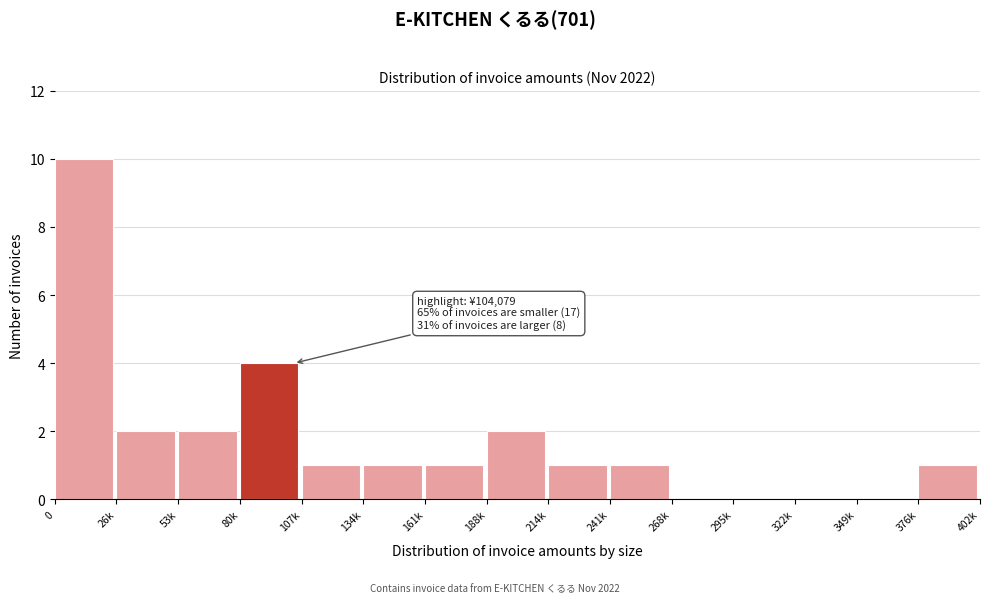

Reading left to right, extract all data points from this chart.

0=10	26k=2	53k=2	80k=4	107k=1	134k=1	161k=1	188k=2	214k=1	241k=1	268k=0	295k=0	322k=0	349k=0	376k=1